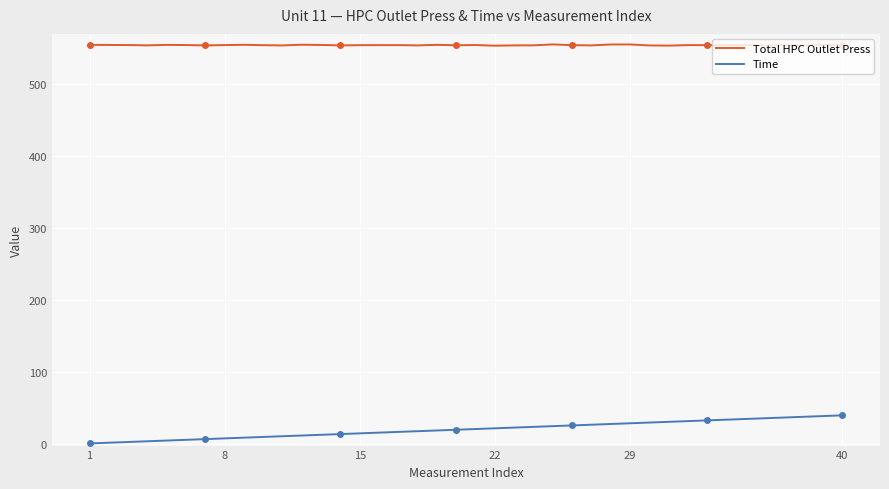

Rank the series by their maximum value, from highest to lowest.

Total HPC Outlet Press, Time